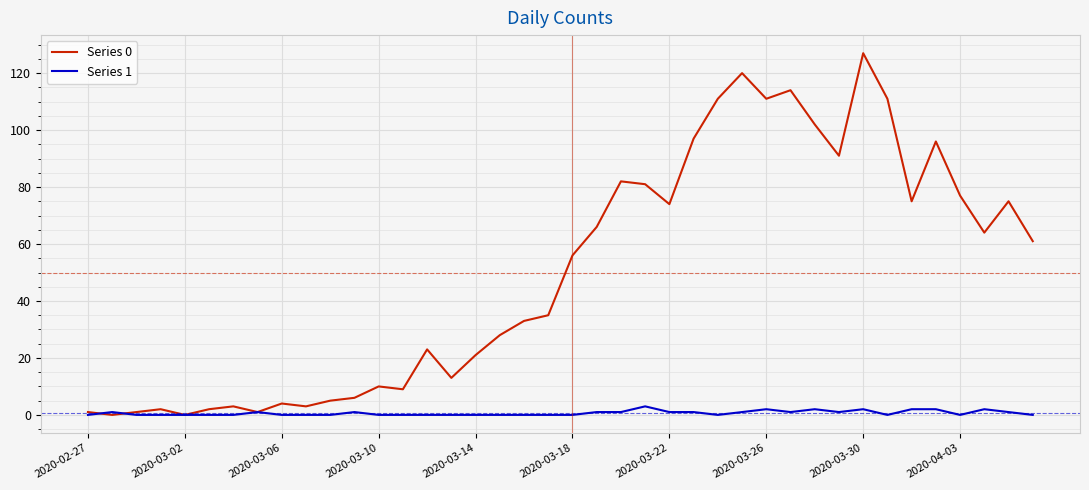

Which series has the largest total across all categories?

Series 0